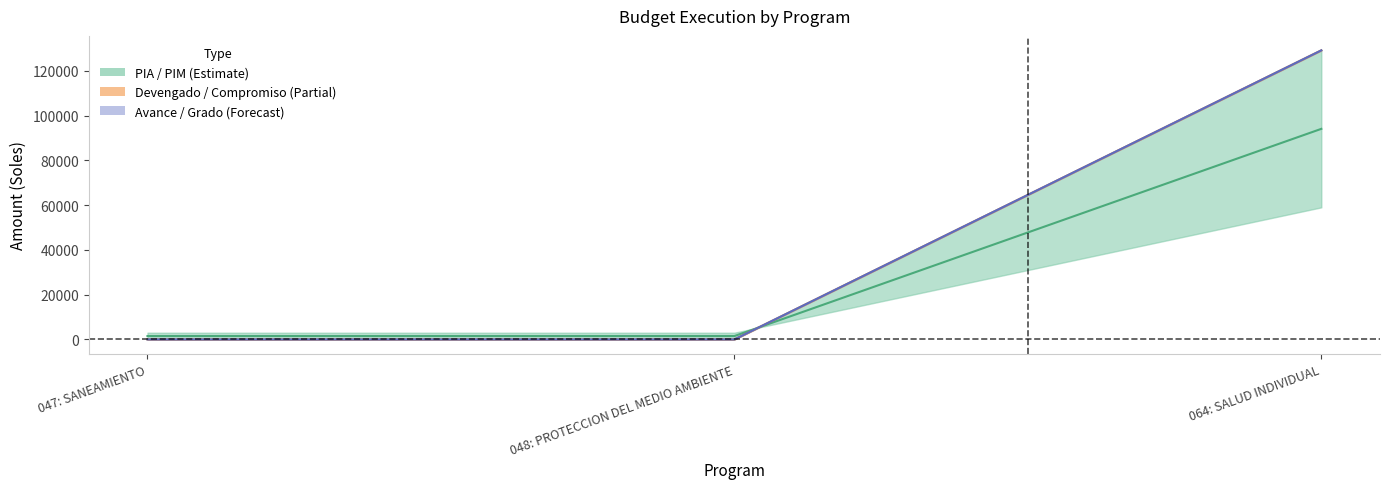

What is the difference between the highest and lowest values at 047: SANEAMIENTO?

1500